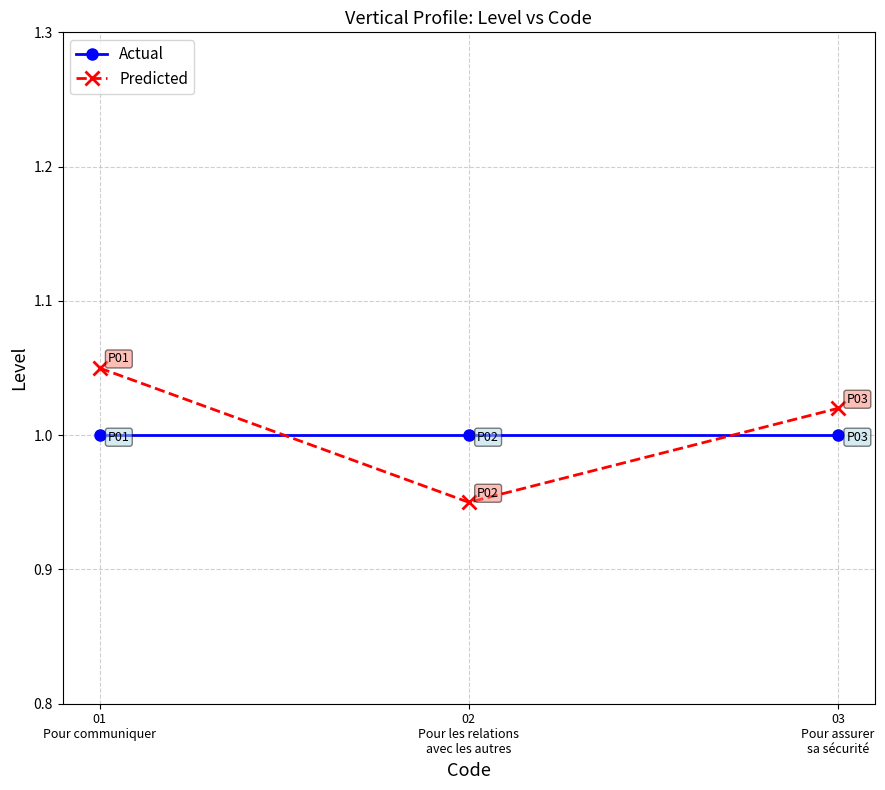

What are all the series names shown in the legend?

Actual, Predicted